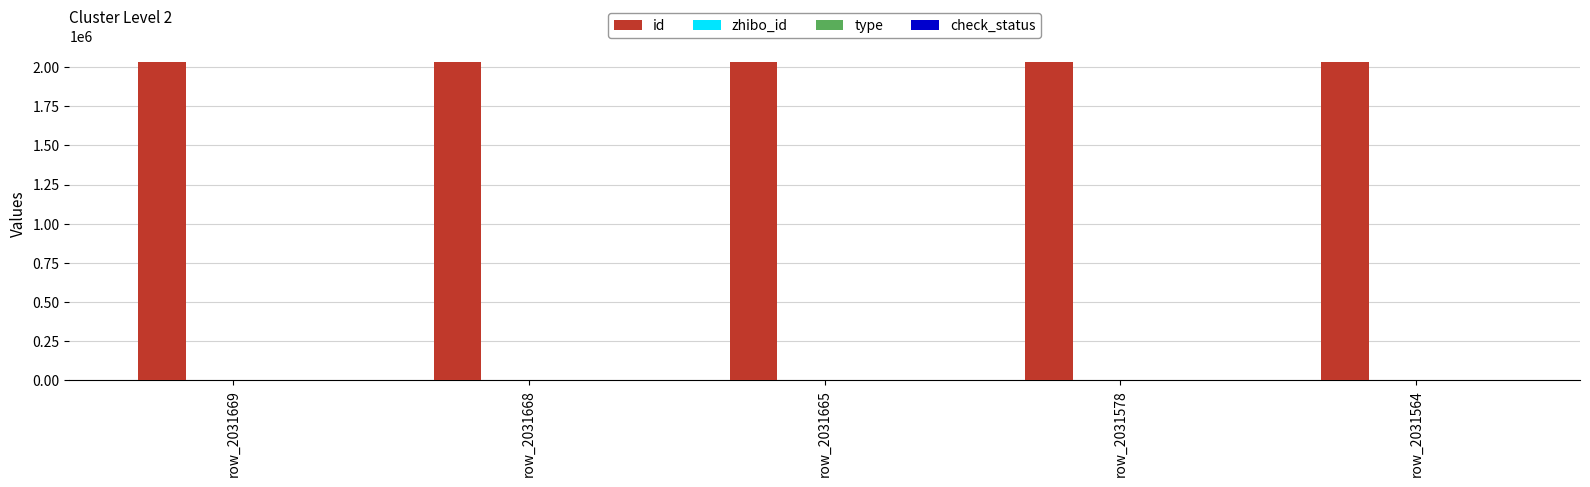

What is the total value across all series at row_2031665?

2031818